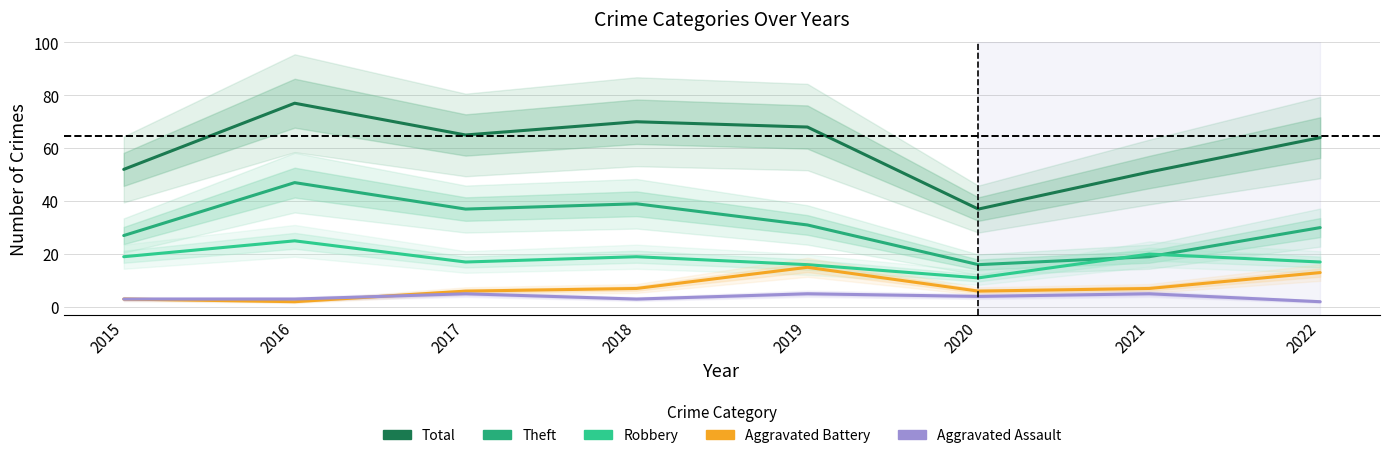

Is it true that Aggravated Battery equals 13 at 2022?

True